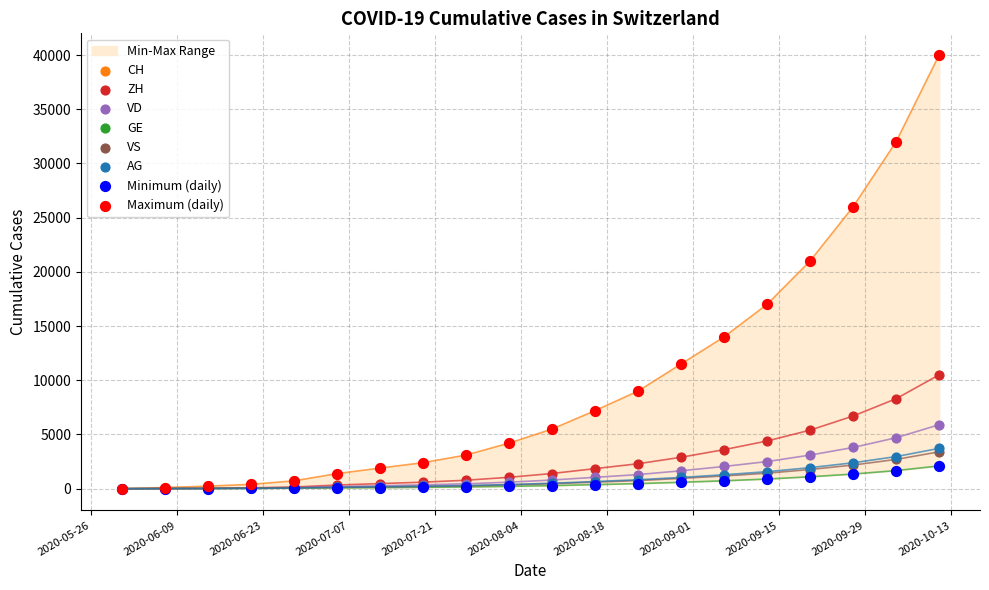

Which series has the largest Y range (max minus min)?

CH